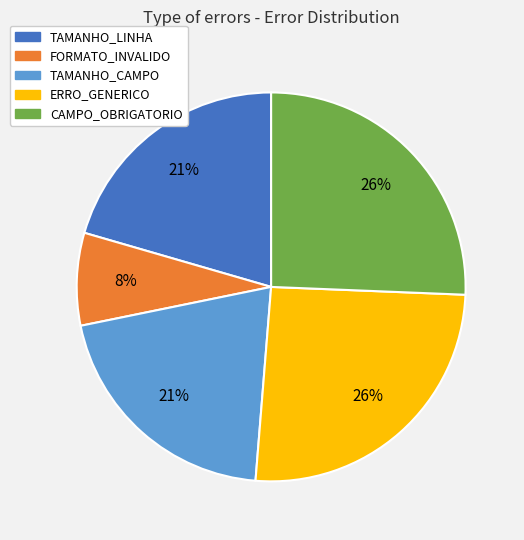

How many slices are in this pie chart?

5